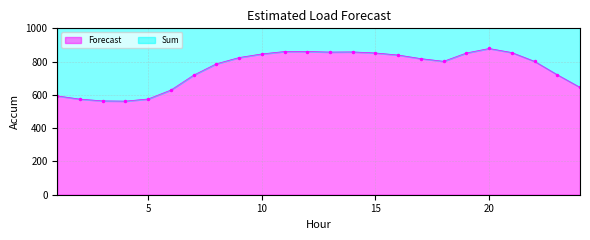

Rank the series by their maximum value, from lowest to highest.

Forecast, Sum